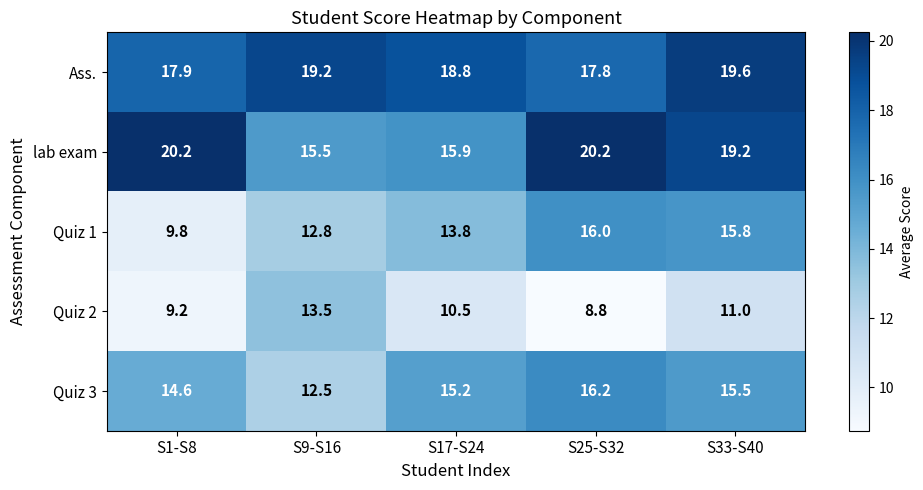

What is the spread (max minus min) of values at S9-S16?

6.7